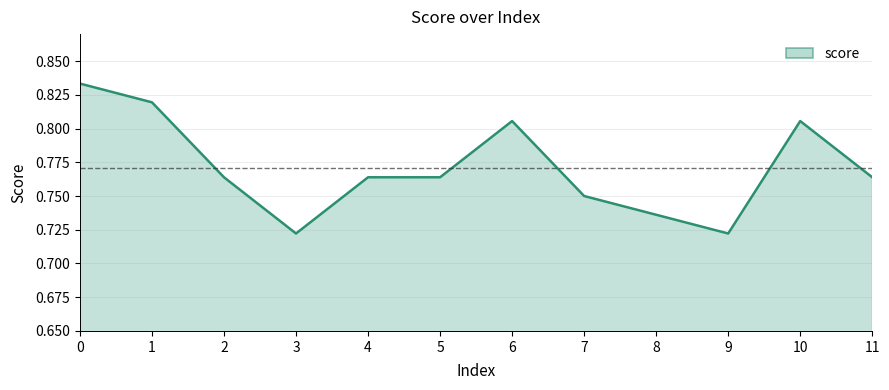

The value at 11 is 0.3. True or false?

False